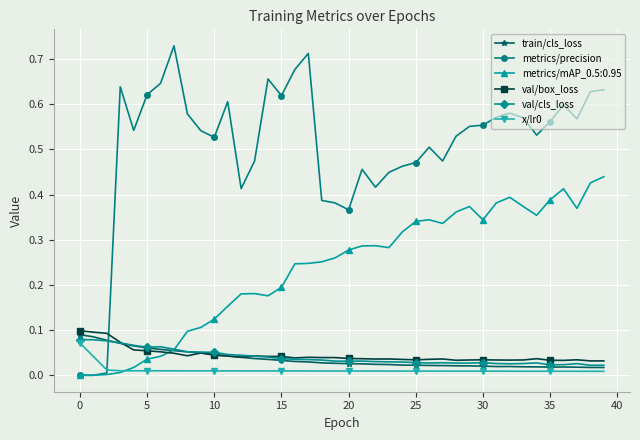

How many times do metrics/precision and train/cls_loss cross each other?

1